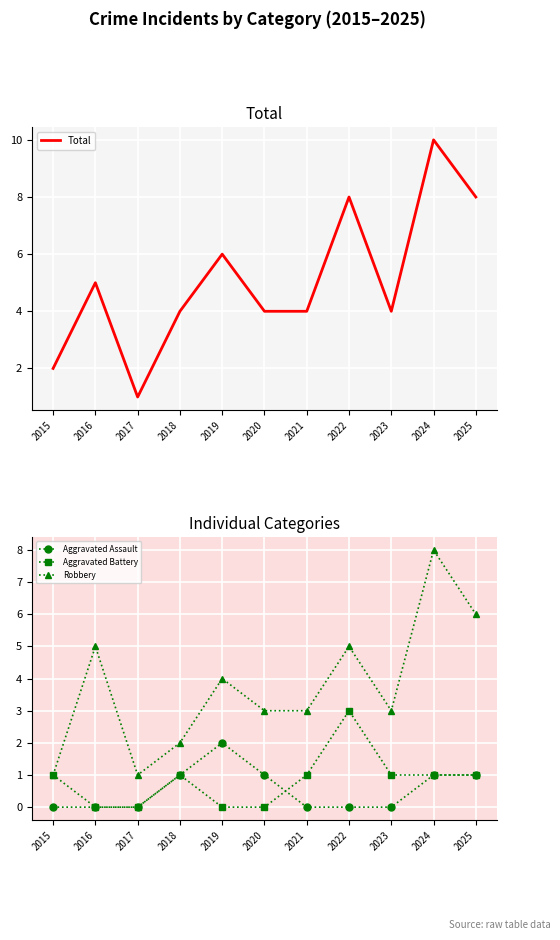

List the series in order of their peak value, lowest first.

Aggravated Assault, Aggravated Battery, Robbery, Total